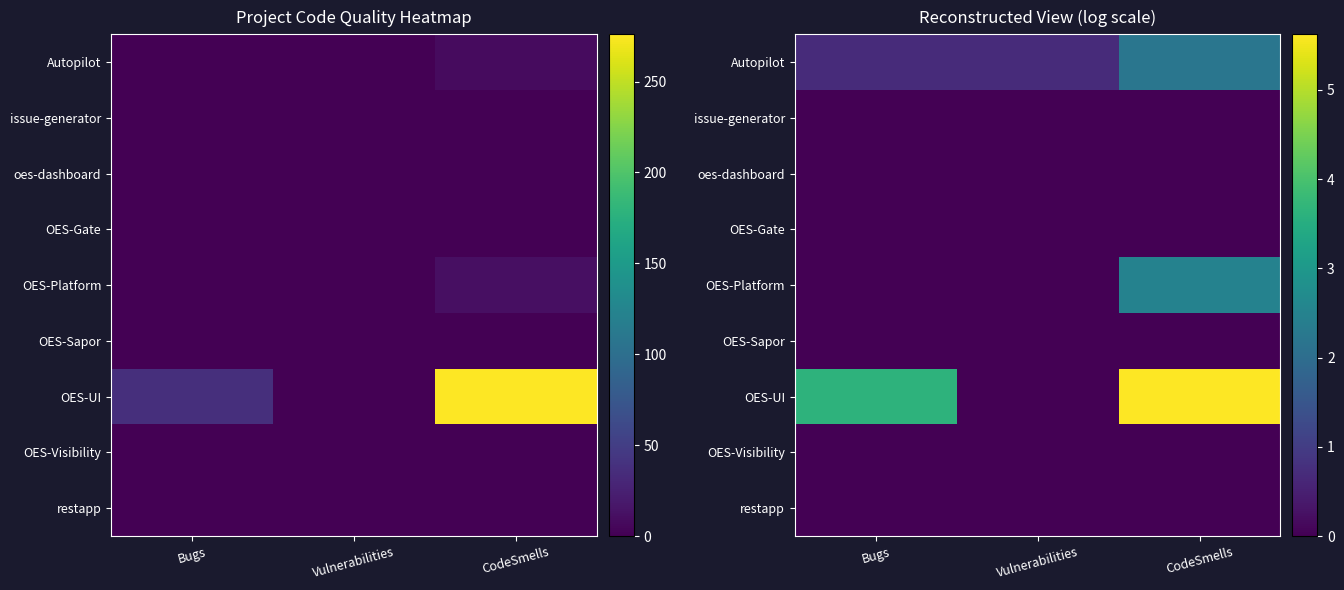

At which category does the chart reach its minimum across all series?

Bugs